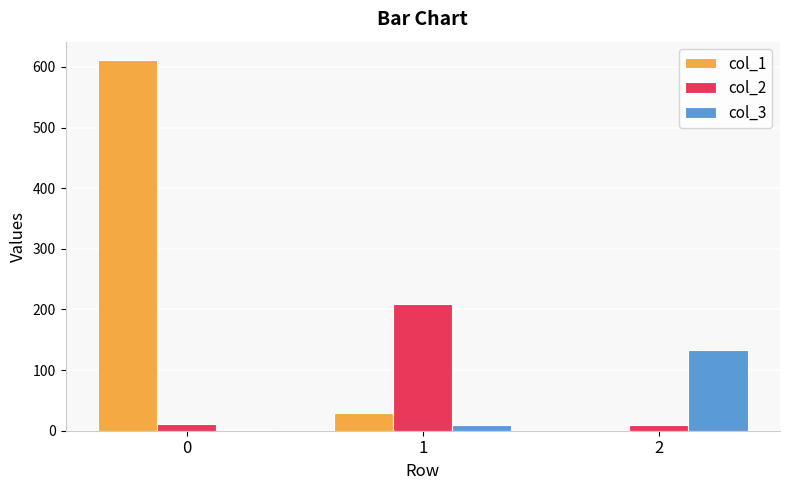

Is the value of col_2 at 1 greater than the value of col_3 at 2?

Yes